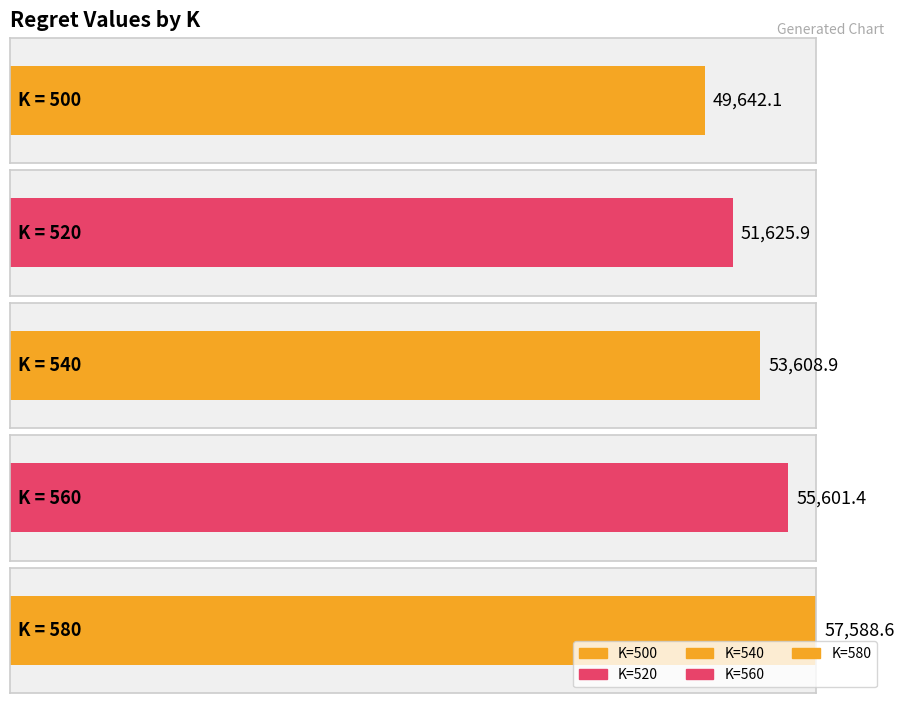

What is the change in value from 560 to 580?

+1987.2